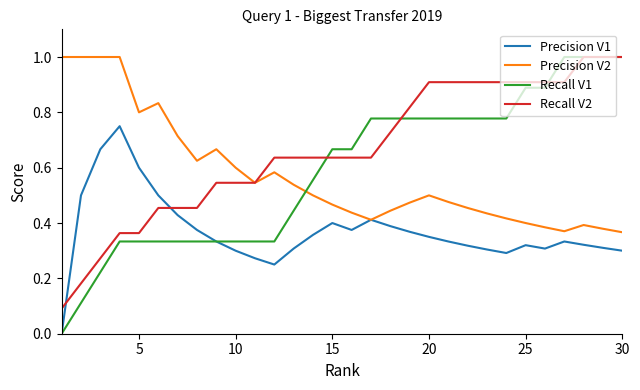

Which series has the largest total across all categories?

Recall V2